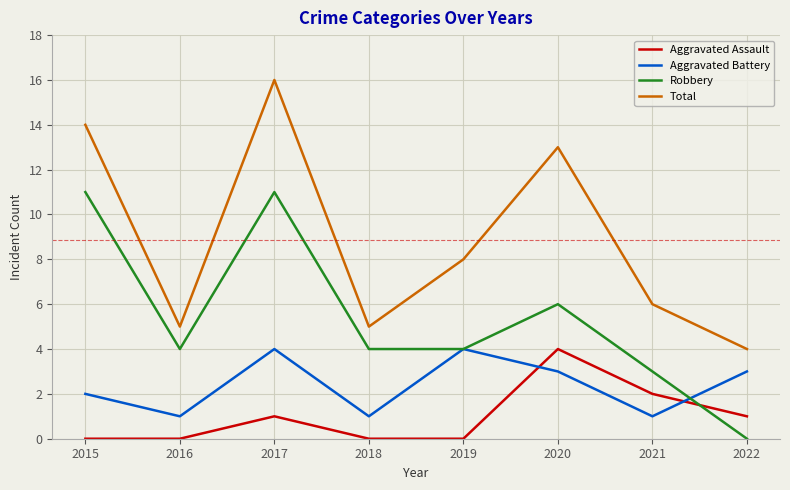

At which category is the sum across all series the highest?

2017